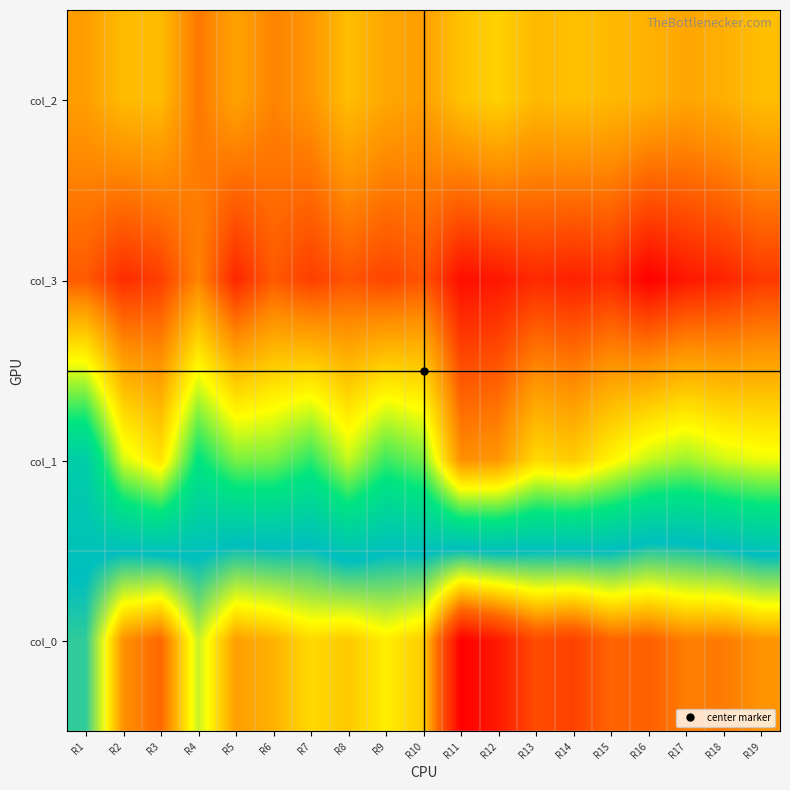

Reading right to left, extract all data points from this chart.

col_2: R19=80	R18=74	R17=70	R16=75	R15=78	R14=81	R13=78	R12=88	R11=82	R10=67	R9=71	R8=80	R7=64	R6=57	R5=69	R4=53	R3=79	R2=79	R1=67
col_3: R19=32	R18=25	R17=21	R16=13	R15=27	R14=24	R13=27	R12=21	R11=18	R10=41	R9=36	R8=41	R7=34	R6=43	R5=26	R4=57	R3=34	R2=28	R1=43
col_1: R19=110	R18=115	R17=124	R16=117	R15=102	R14=86	R13=91	R12=64	R11=61	R10=131	R9=142	R8=117	R7=145	R6=131	R5=130	R4=154	R3=95	R2=114	R1=182
col_0: R19=278	R18=286	R17=285	R16=295	R15=293	R14=309	R13=304	R12=327	R11=339	R10=261	R9=251	R8=262	R7=257	R6=269	R5=275	R4=236	R3=292	R2=279	R1=208